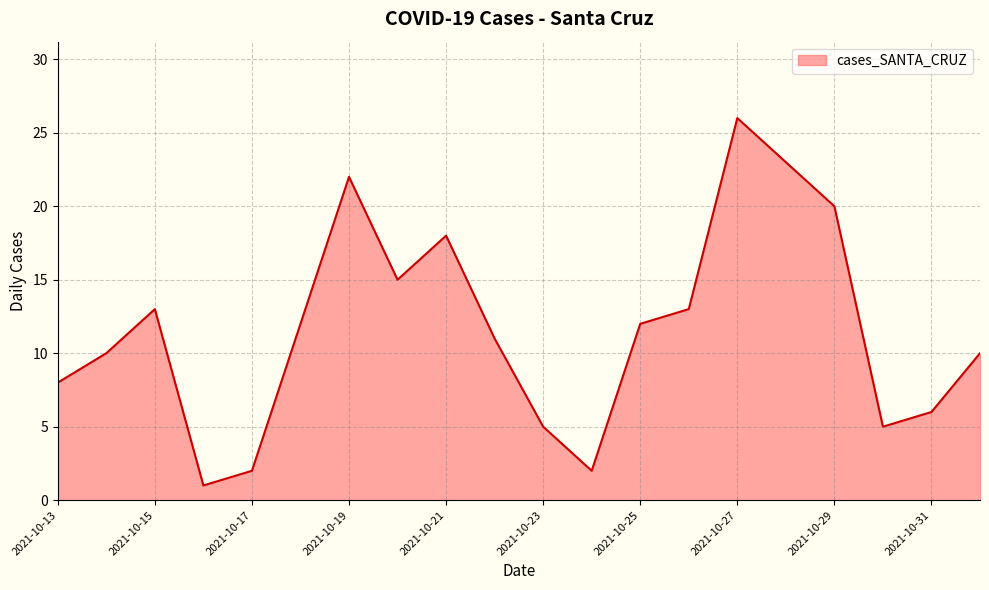

What is the greatest value displayed?

26